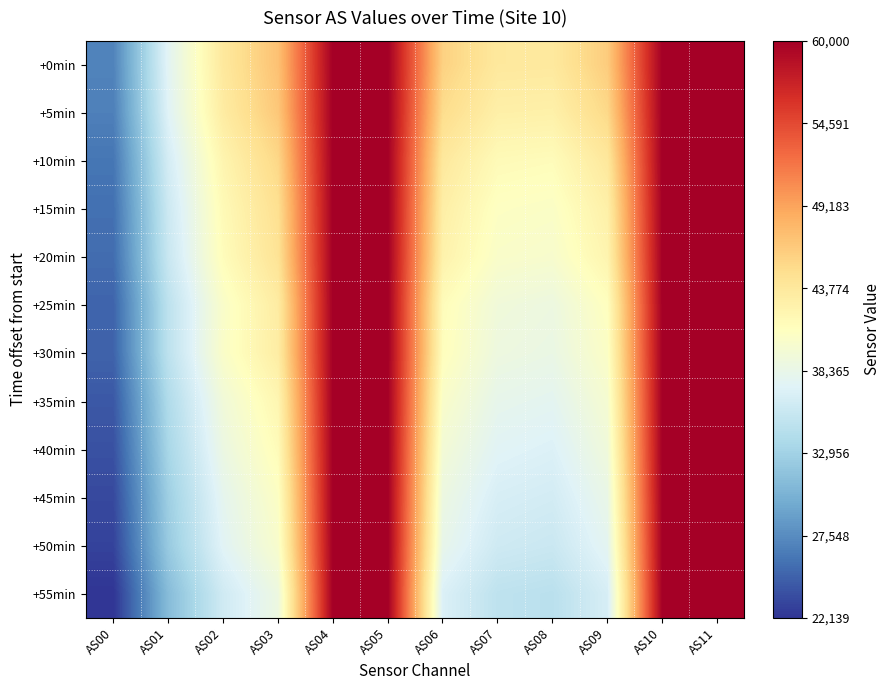

Rank the series by their maximum value, from highest to lowest.

+0min, +5min, +10min, +15min, +20min, +25min, +30min, +35min, +40min, +45min, +50min, +55min